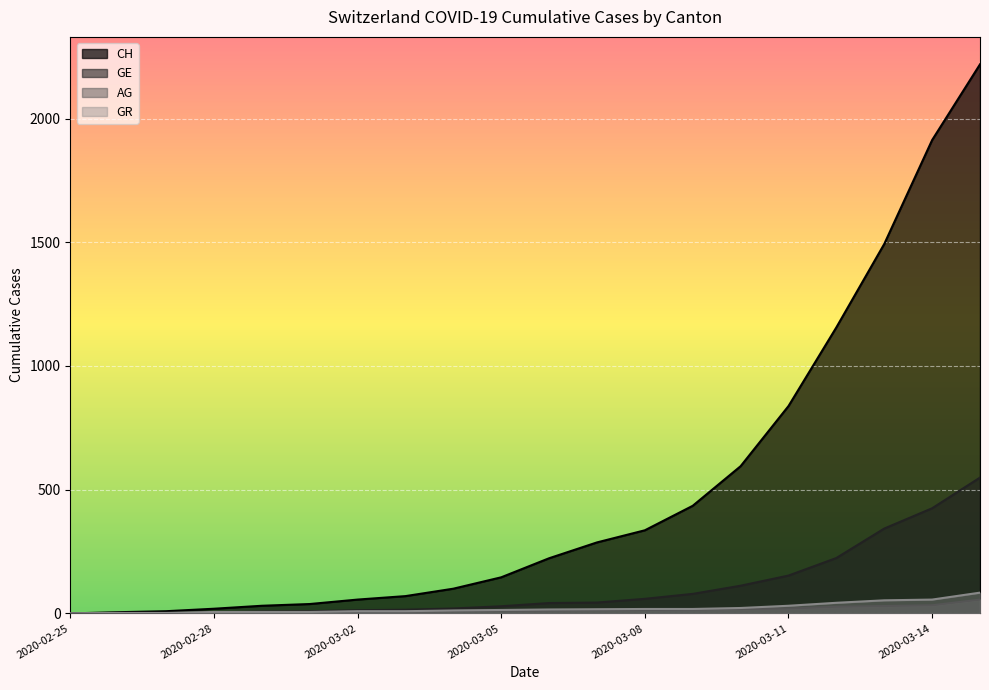

The GE series shows 59 at 2020-03-08. True or false?

True